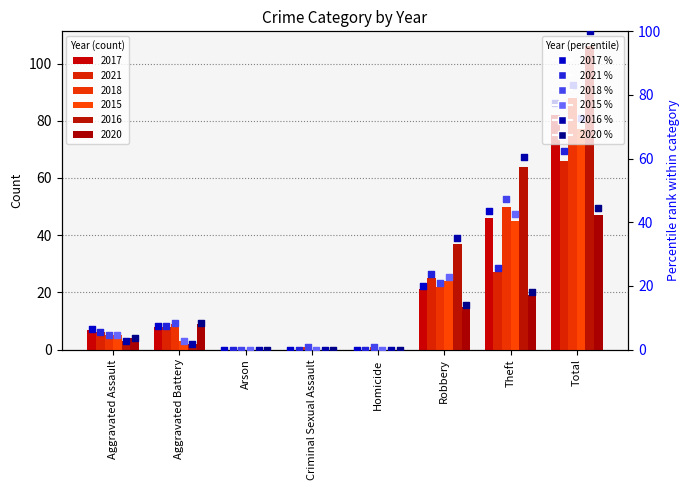

At how many categories does at least one series exceed 34?

3